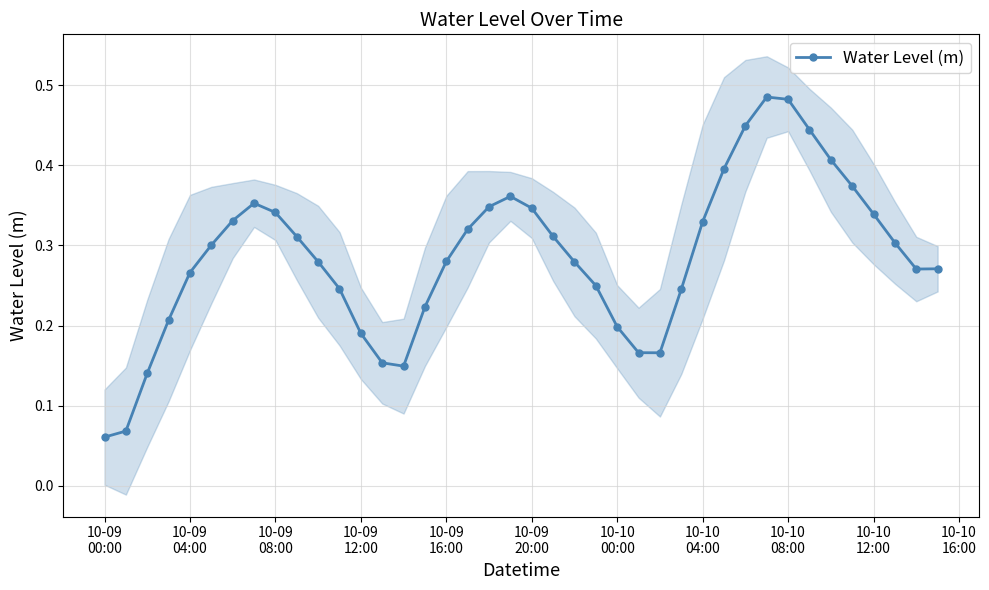

True or false: Water Level (m) has more than 1 interior local peaks.

True